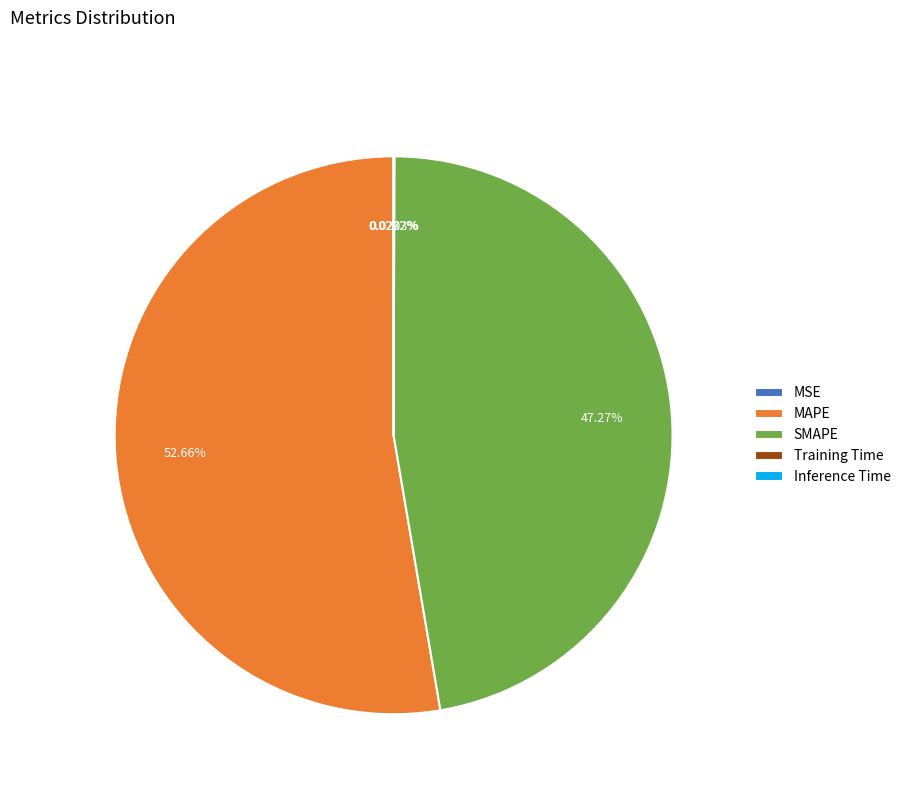

Between MAPE and SMAPE, which is larger?

MAPE